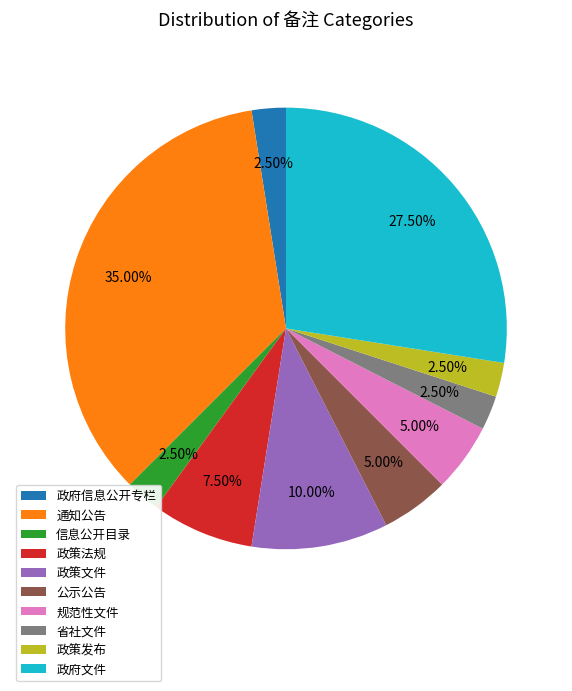

Combined, do 省社文件 and 政策发布 account for over 50%?

No